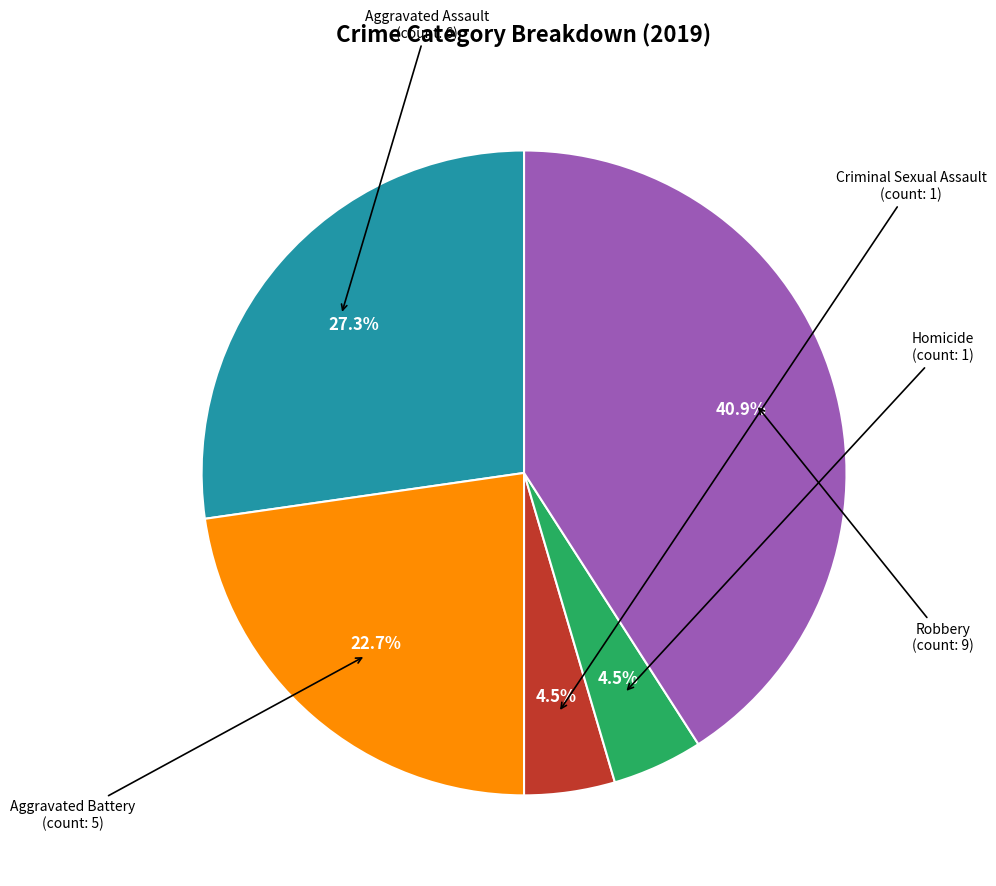

Is there a majority slice in this chart?

No